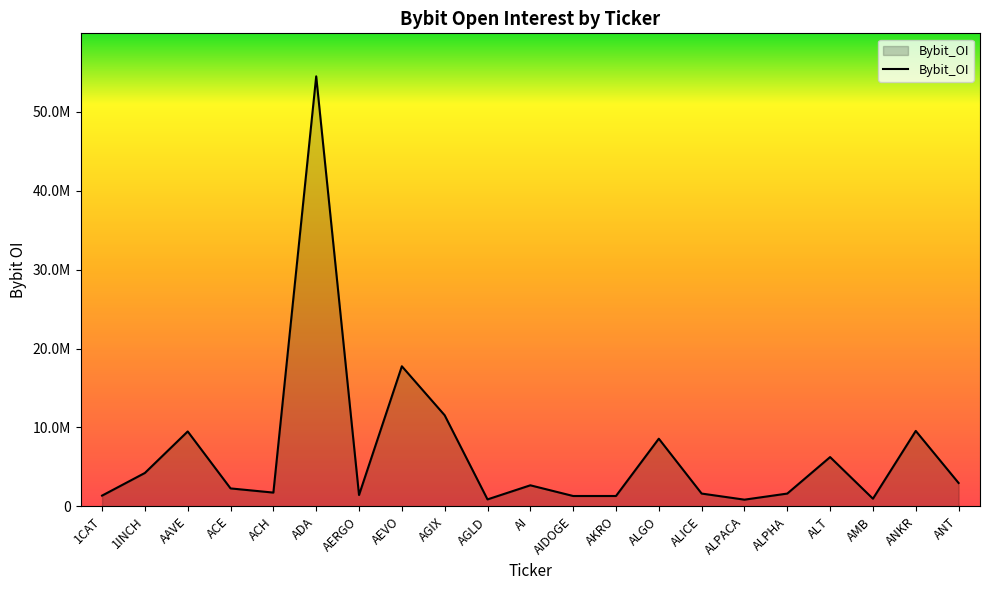

Read the value at ACH, to the nearest 10.

1745160